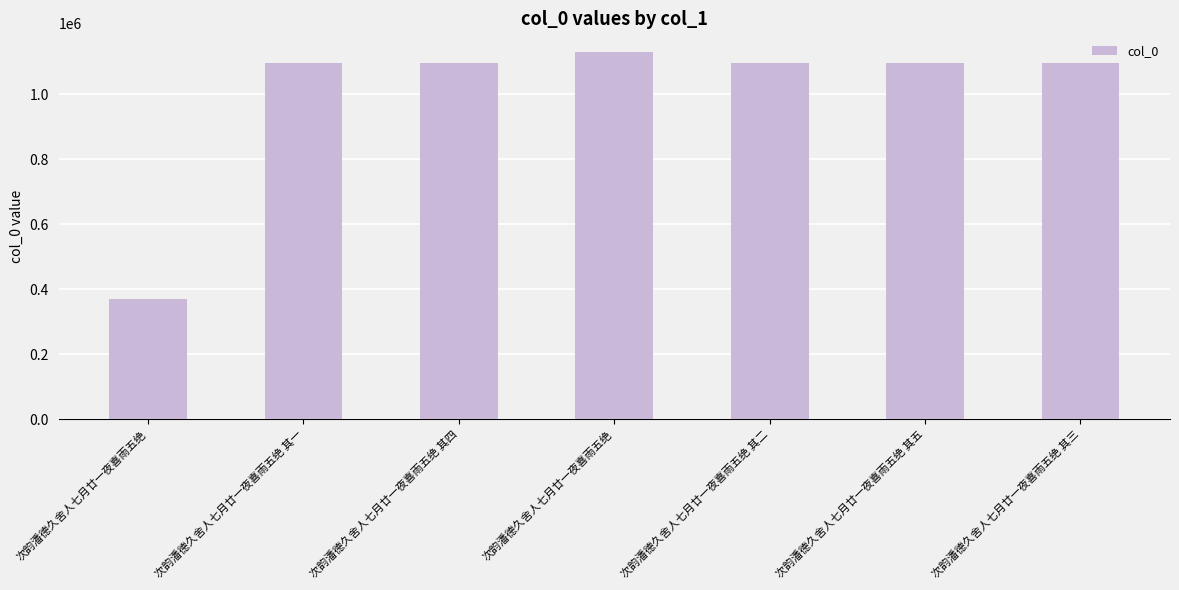

What is the sum of the values at 次韵潘德久舍人七月廿一夜喜雨五绝 其一 and 次韵潘德久舍人七月廿一夜喜雨五绝 其三?

2189250